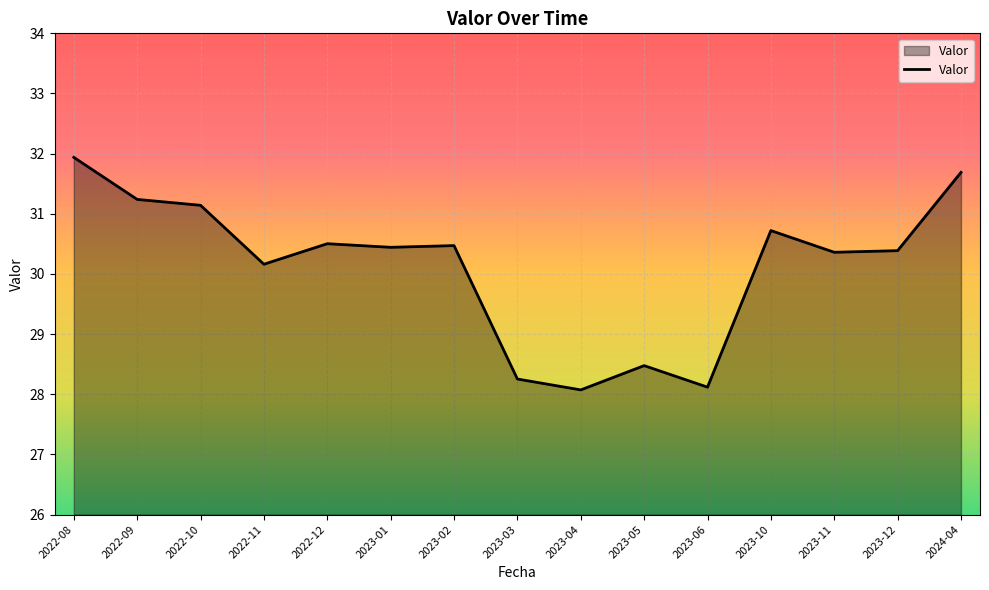

What is the difference between the values at 2023-04 and 2023-02?

2.4